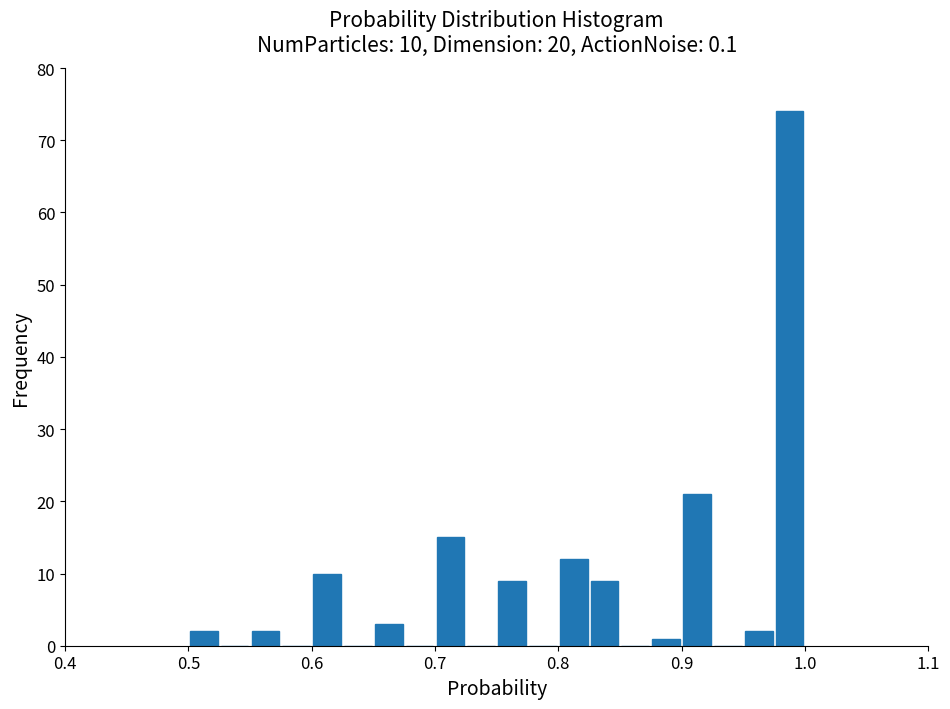

Read against the x-axis, roughly where is the centre of the tallest bar?

0.99